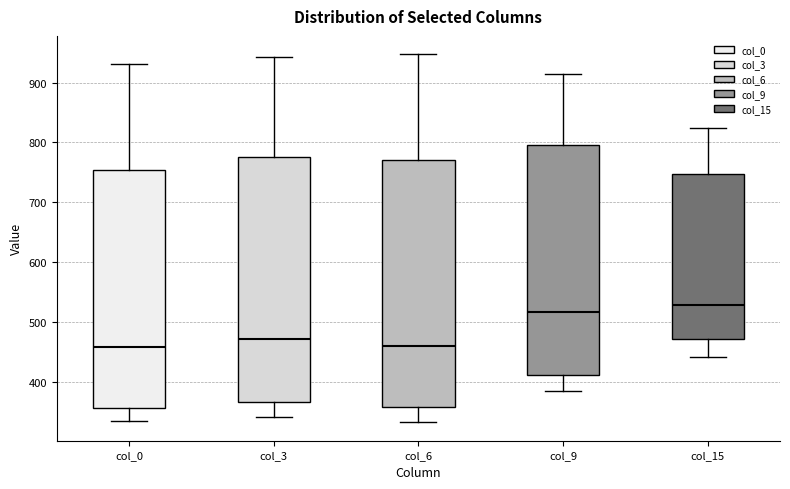

Where does the median line of the box for col_15 sit on the y-axis? The values are not printed on the chart, so give them approximately, as read against the axis.

530